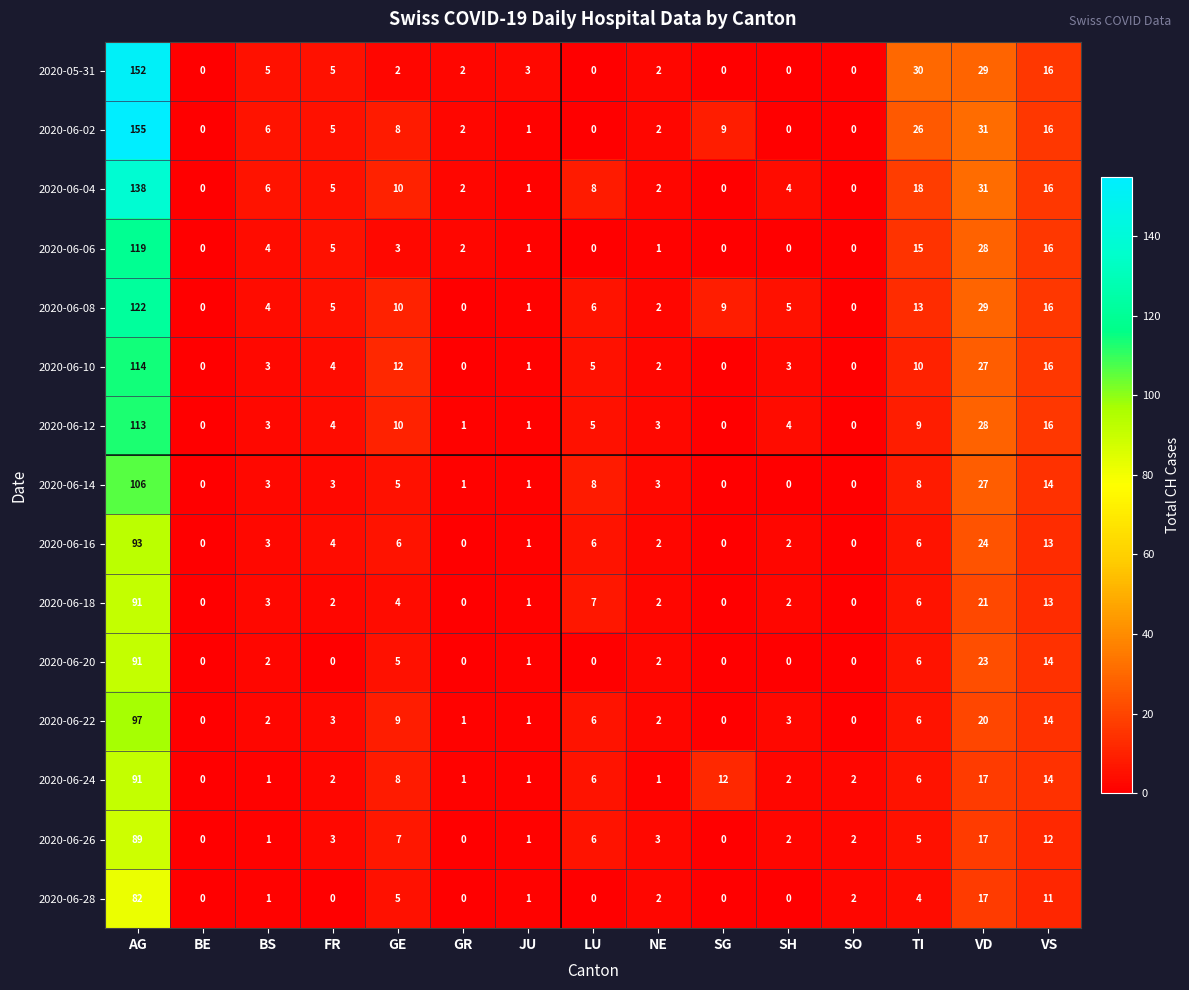

Which series has the largest range (max minus min)?

2020-06-02